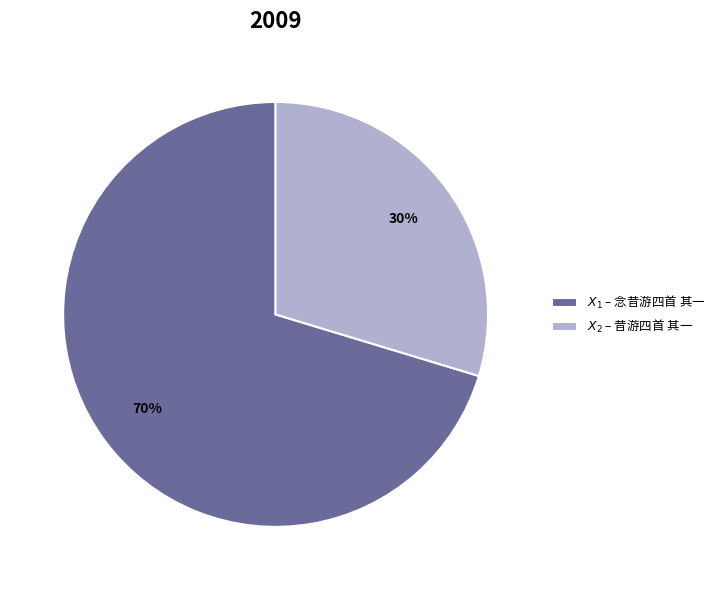

Does any single category account for the majority?

Yes